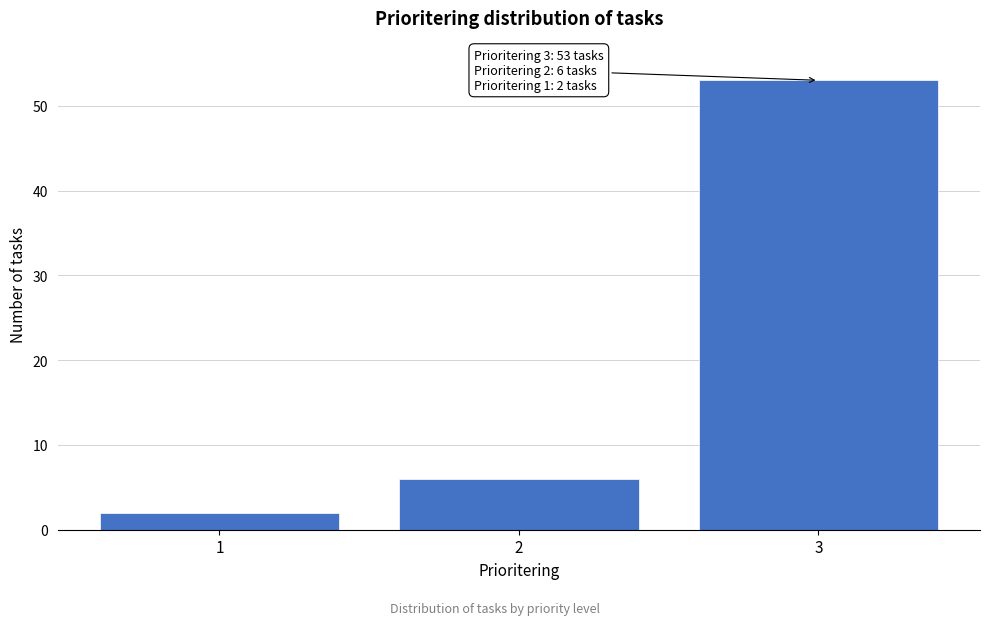

Which range on the x-axis has the tallest bar?

2.5 to 3.5